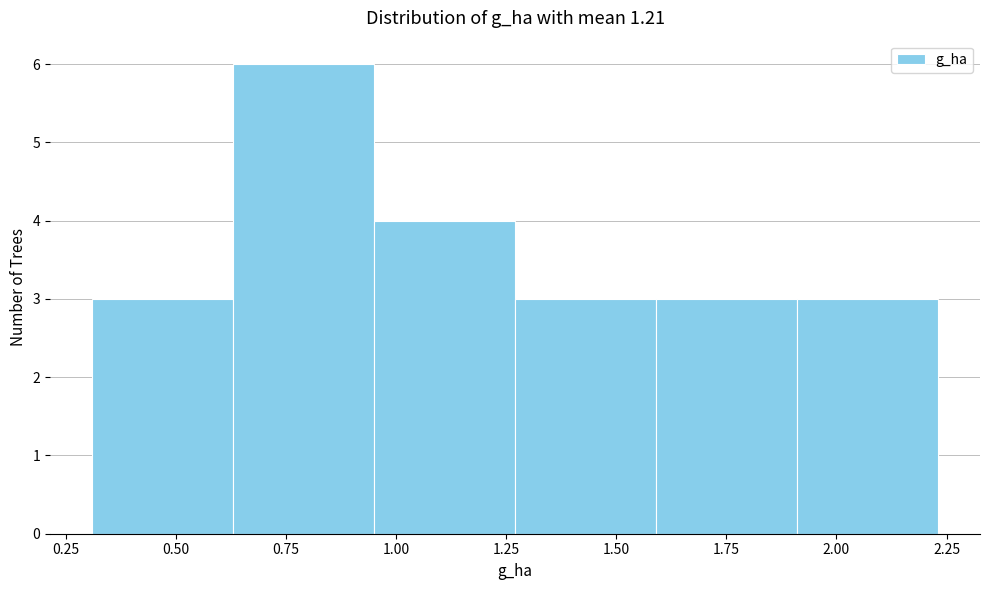

Reading left to right, transcribe this chart: for each bar, give the range it covers on the x-axis and its height. Neither the bar edges nor the heights are printed on the chart, so give them approximately, as read against the axes.

0.31 to 0.63: 3
0.63 to 0.95: 6
0.95 to 1.27: 4
1.27 to 1.59: 3
1.59 to 1.91: 3
1.91 to 2.23: 3